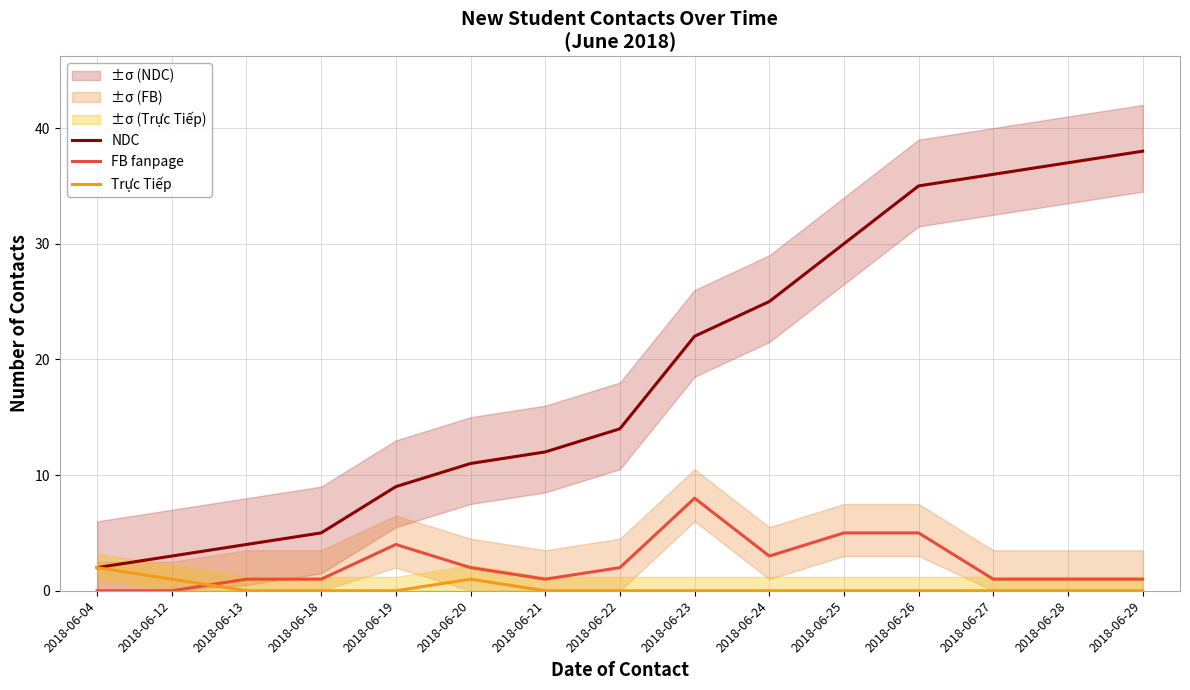

Where do FB fanpage and Trực Tiếp first cross each other?

2018-06-12 and 2018-06-13